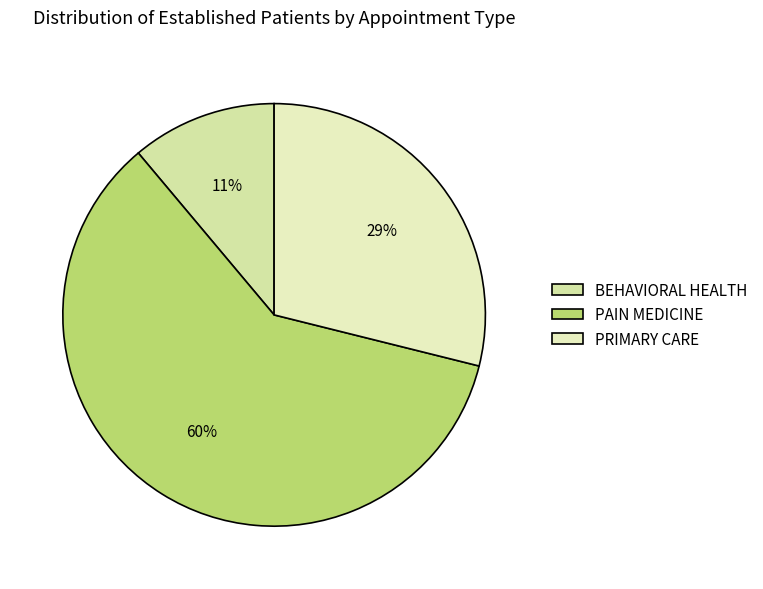

Between BEHAVIORAL HEALTH and PAIN MEDICINE, which is larger?

PAIN MEDICINE